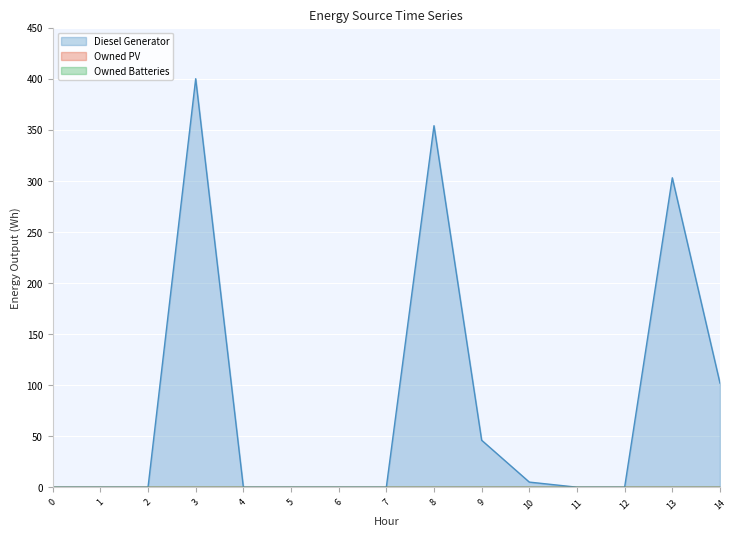

True or false: Owned PV and Diesel Generator intersect in this chart.

False